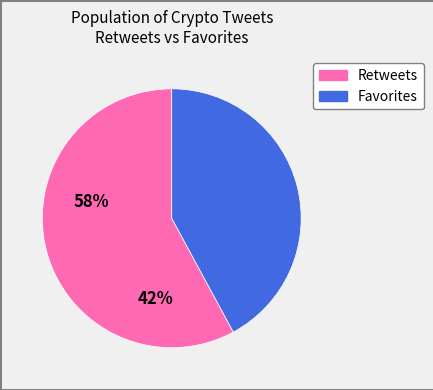

Does any single category account for the majority?

Yes